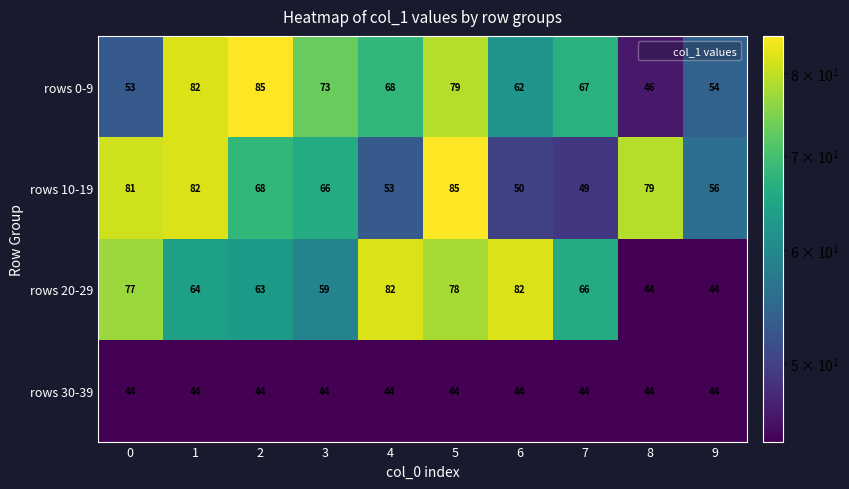

Which series has the widest spread of values?

rows 0-9